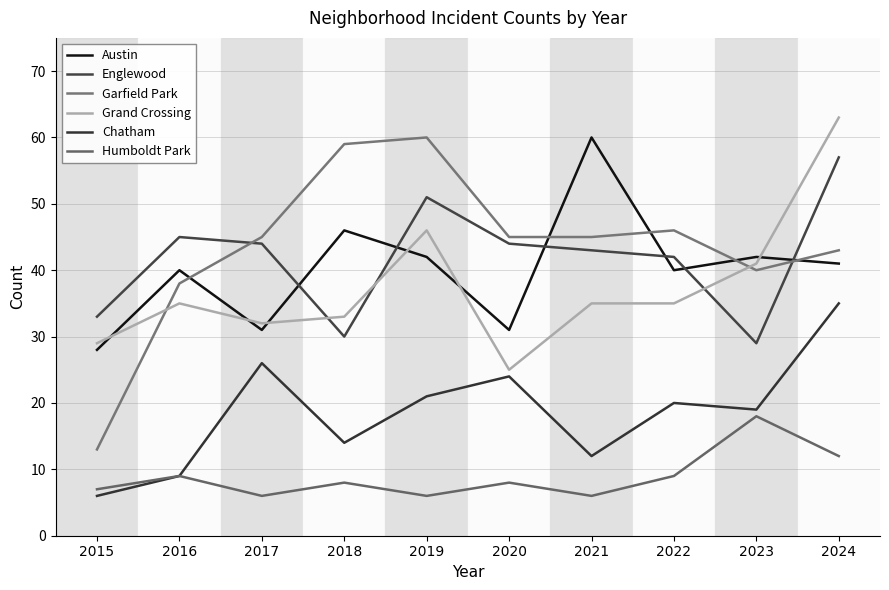

In Humboldt Park, how many points are lower than both neighbors (excluding endpoints)?

3